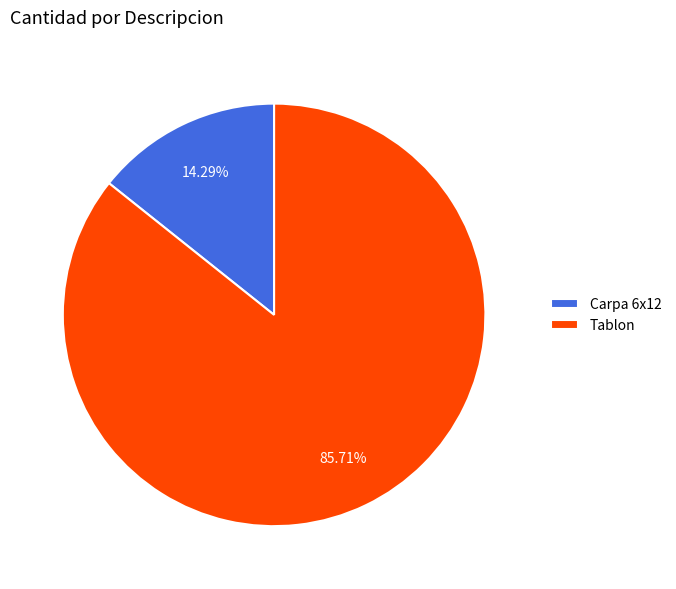

What is the ratio of the value at Tablon to the value at Carpa 6x12?

6.0